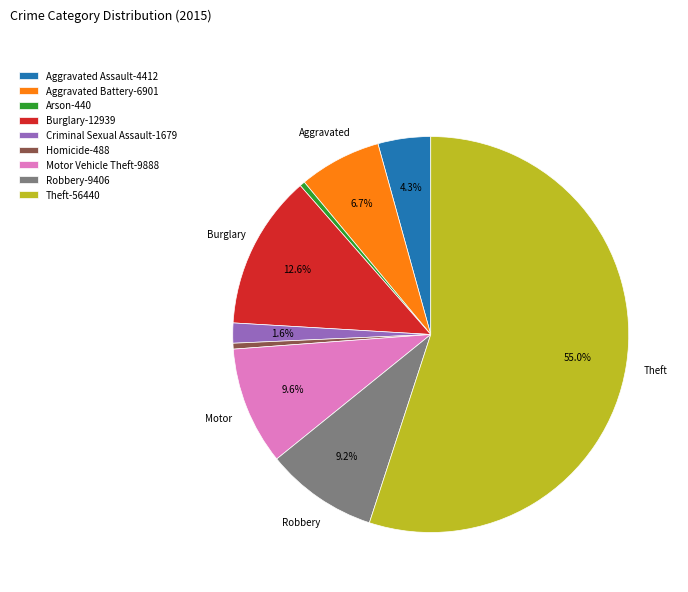

True or false: Aggravated Battery accounts for 7% of the total.

True